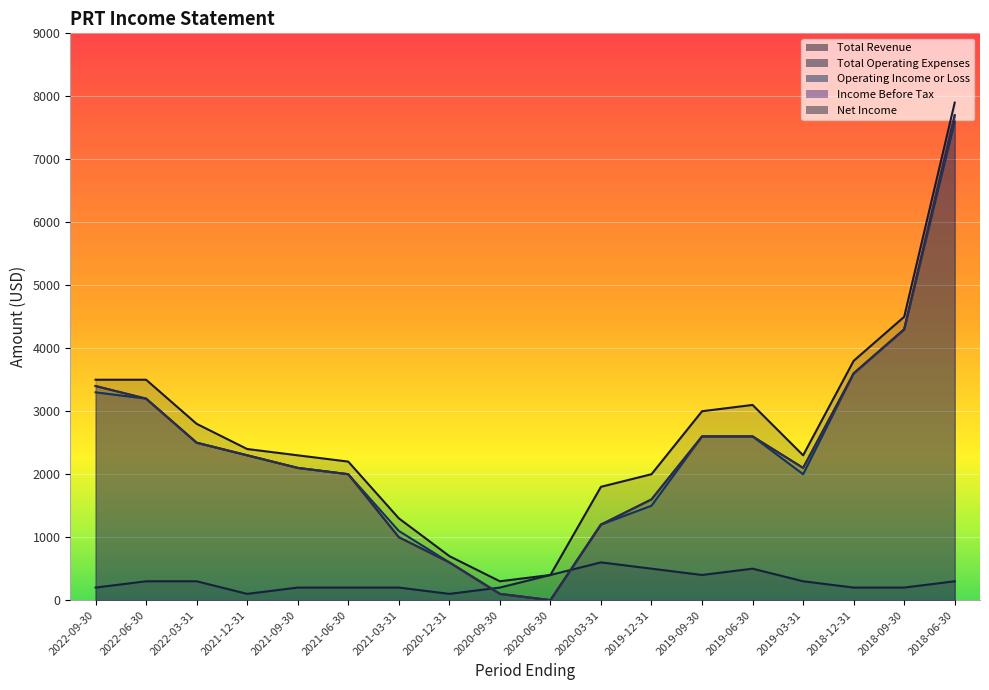

Is it true that Income Before Tax equals 2100 at 2019-03-31?

True